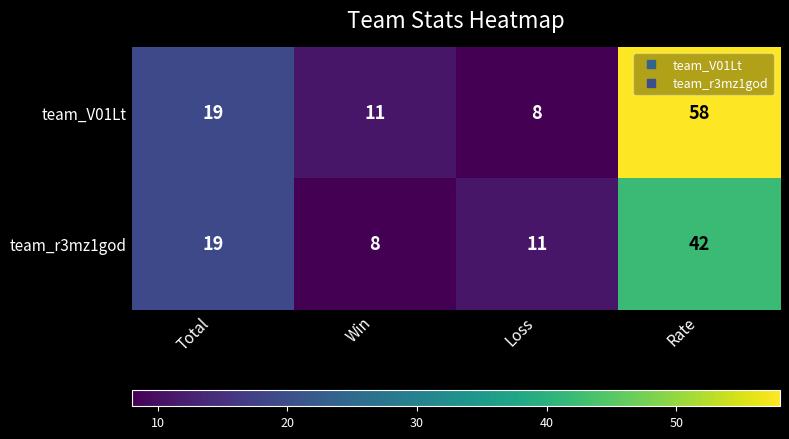

At which category does the chart reach its peak across all series?

Rate